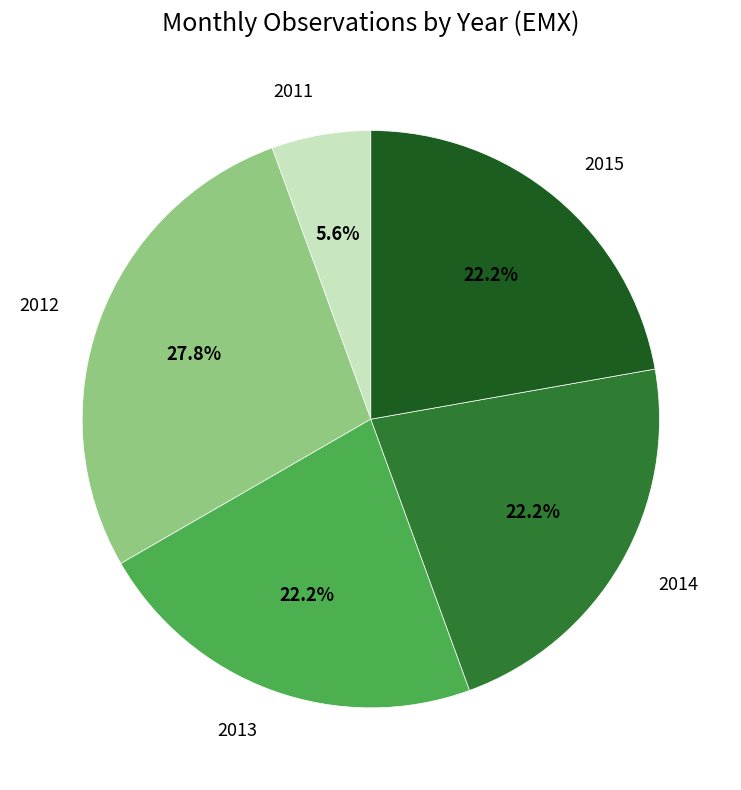

Does 2011 represent more than half of the total?

No